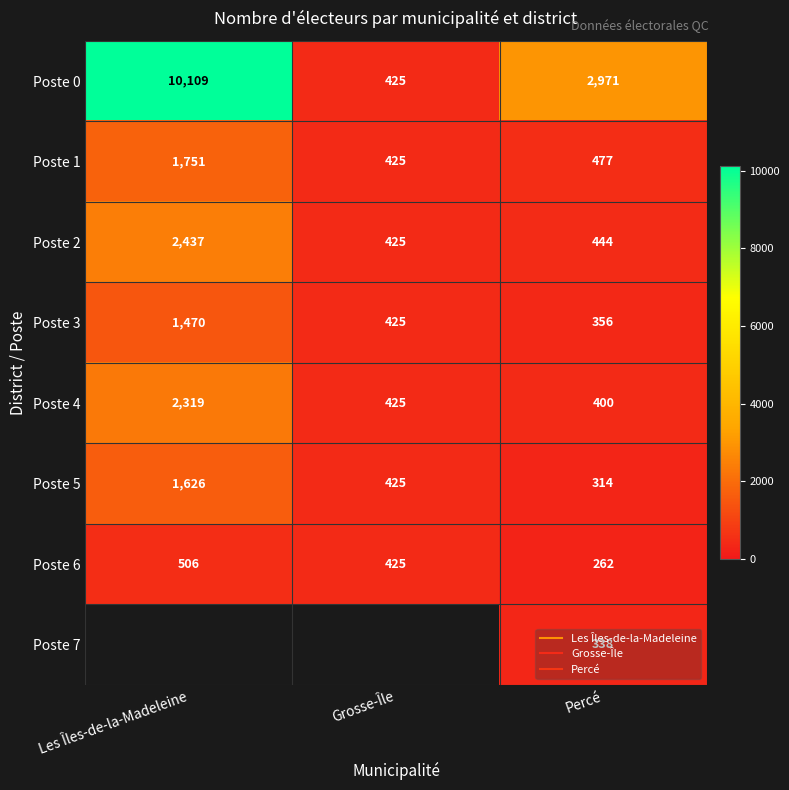

What is the sum of all Poste 0 values?

13505.0